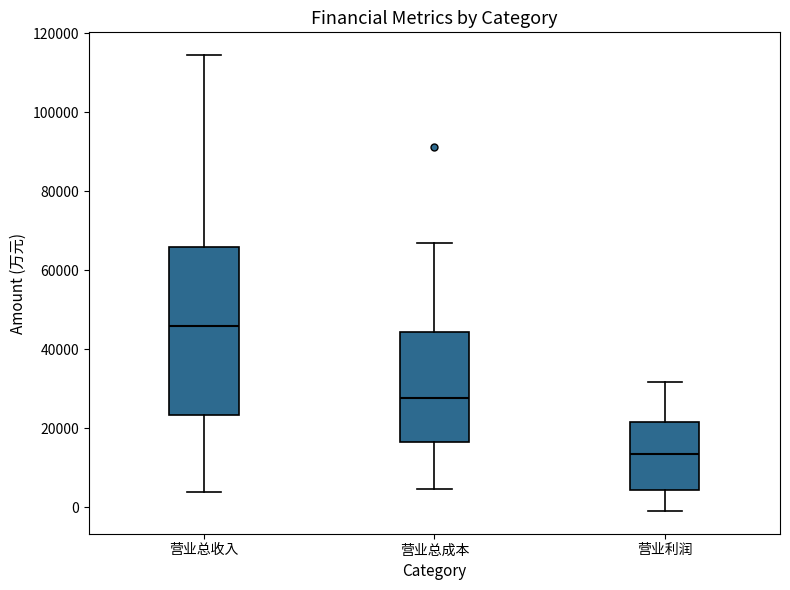

Reading left to right, read every box against the y-axis: the position of its median line, the range the box covers, and the ends of its whiskers. The values are not printed on the chart, so give them approximately, as read against the axis.

营业总收入: median 46000, box 24000 to 66000, whiskers 4000 to 114000
营业总成本: median 28000, box 16000 to 44000, whiskers 4000 to 66000
营业利润: median 14000, box 4000 to 22000, whiskers 0 to 32000